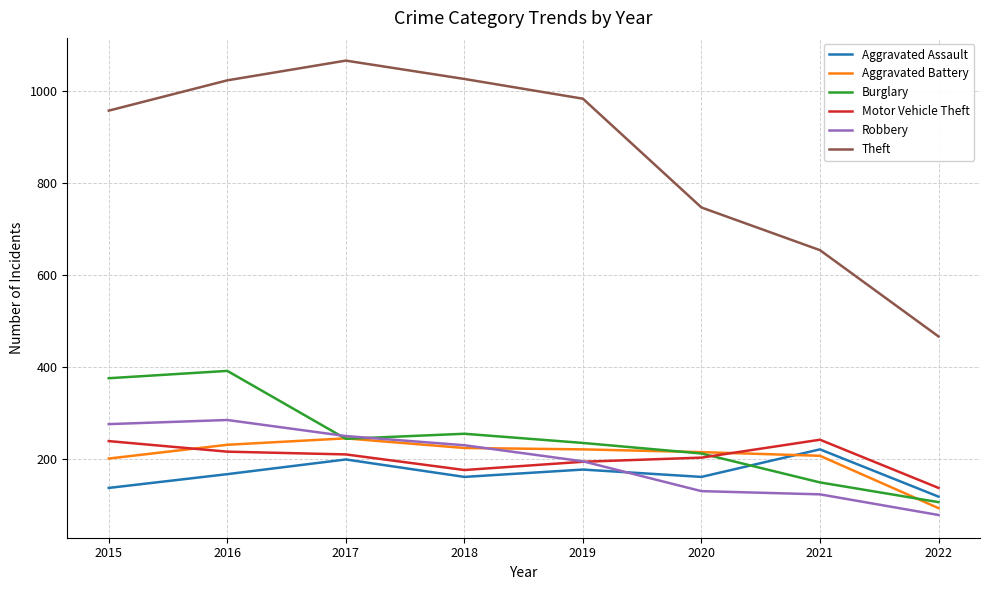

Does the chart have visible grid lines?

Yes